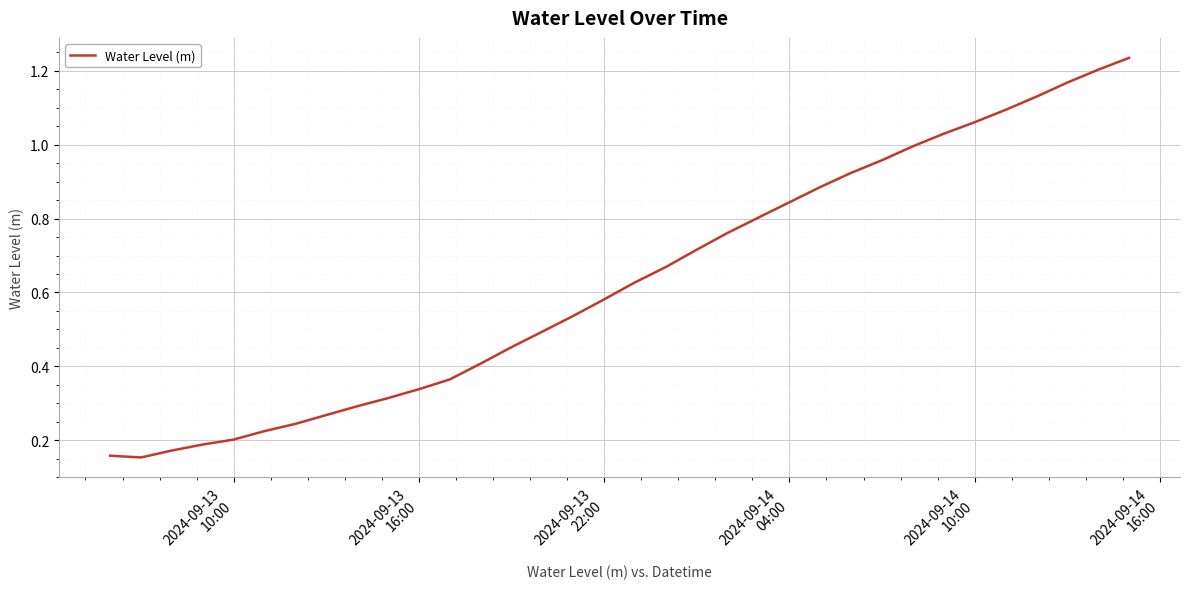

Does the chart display data point markers on the line(s)?

No